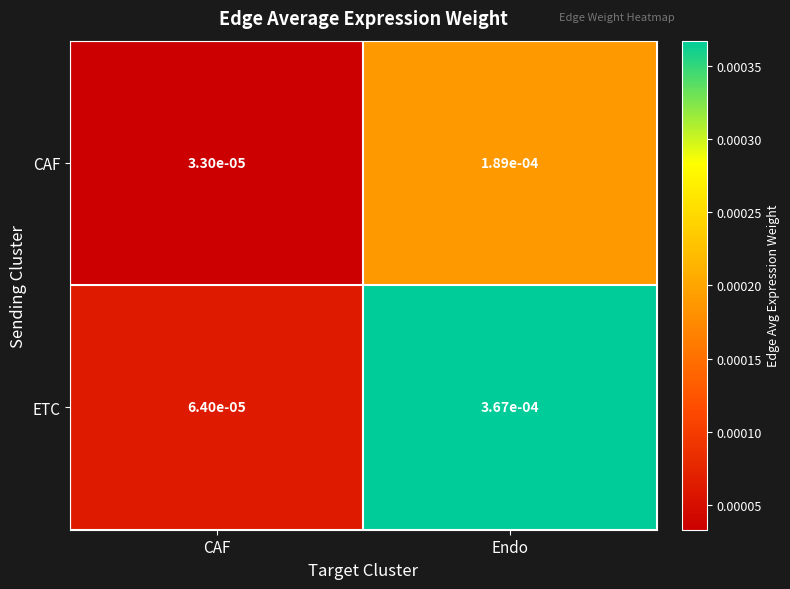

At which category does the chart reach its peak across all series?

Endo